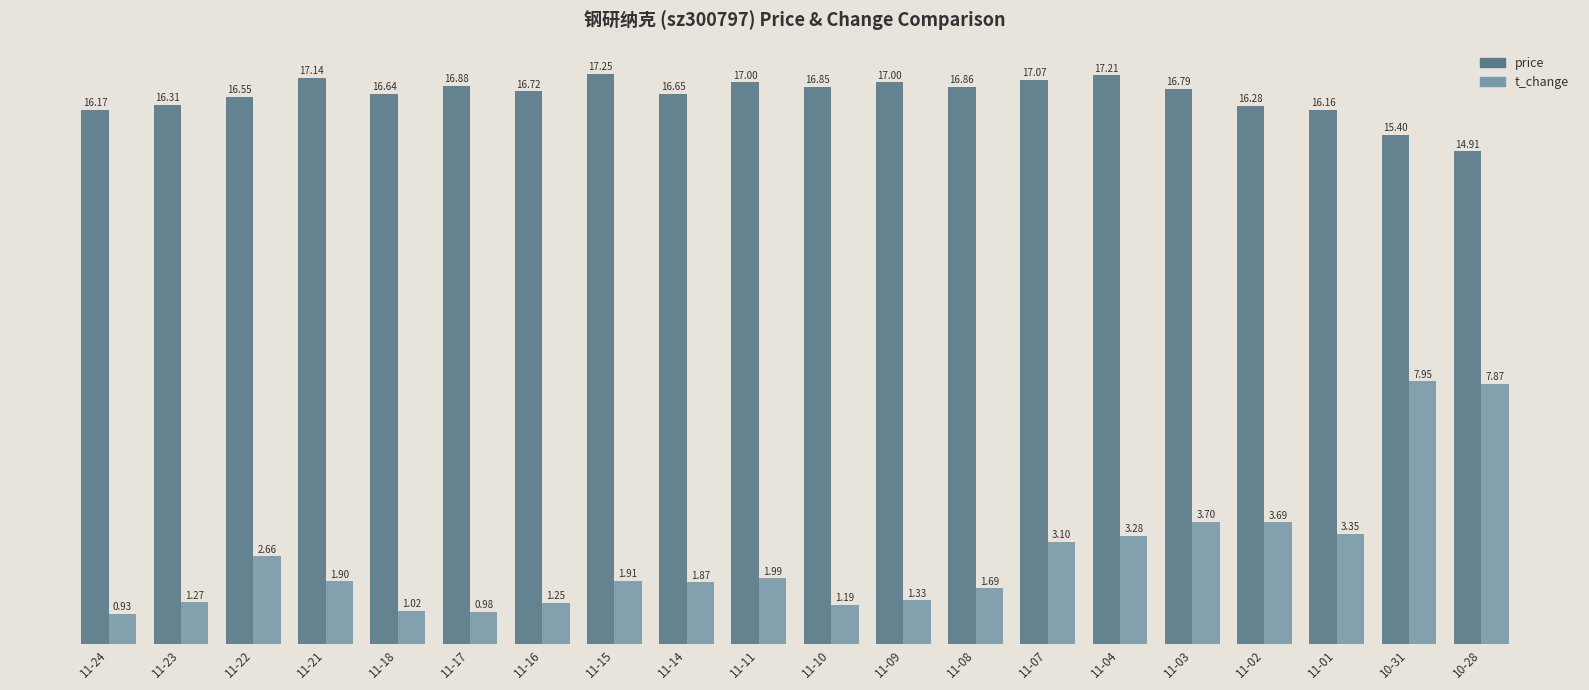

Is it true that t_change equals 3.5 at 11-11?

False